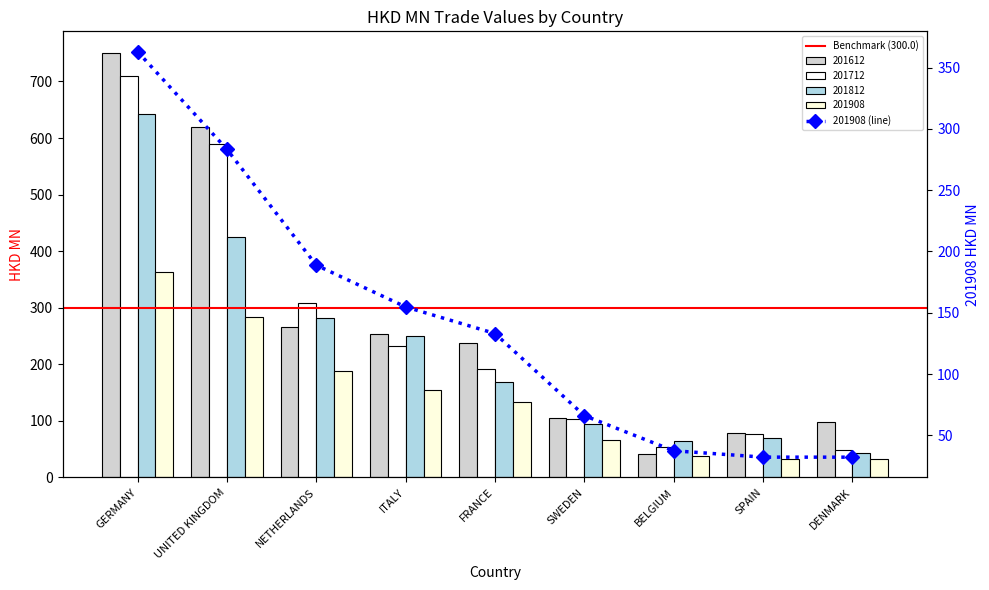

The 201612 series shows 104.4 at SWEDEN. True or false?

True